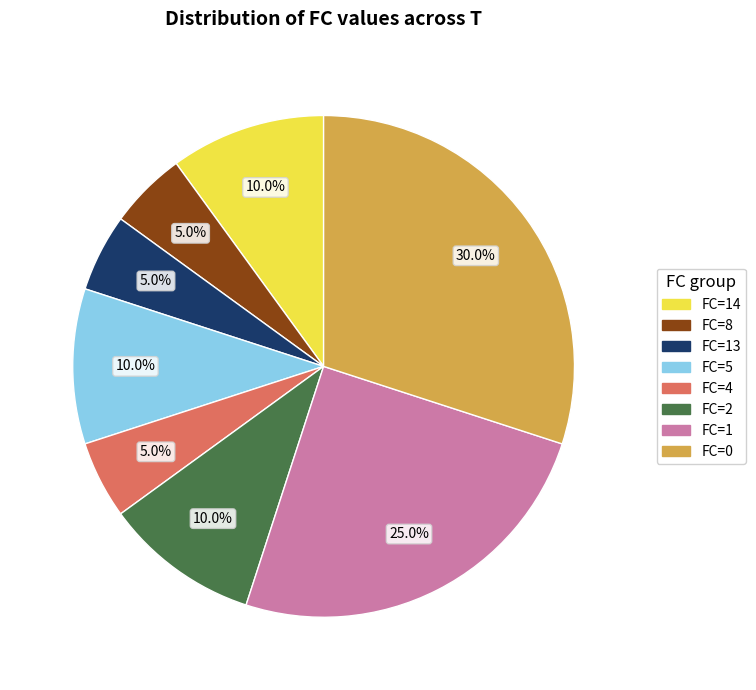

Does any single category account for the majority?

No